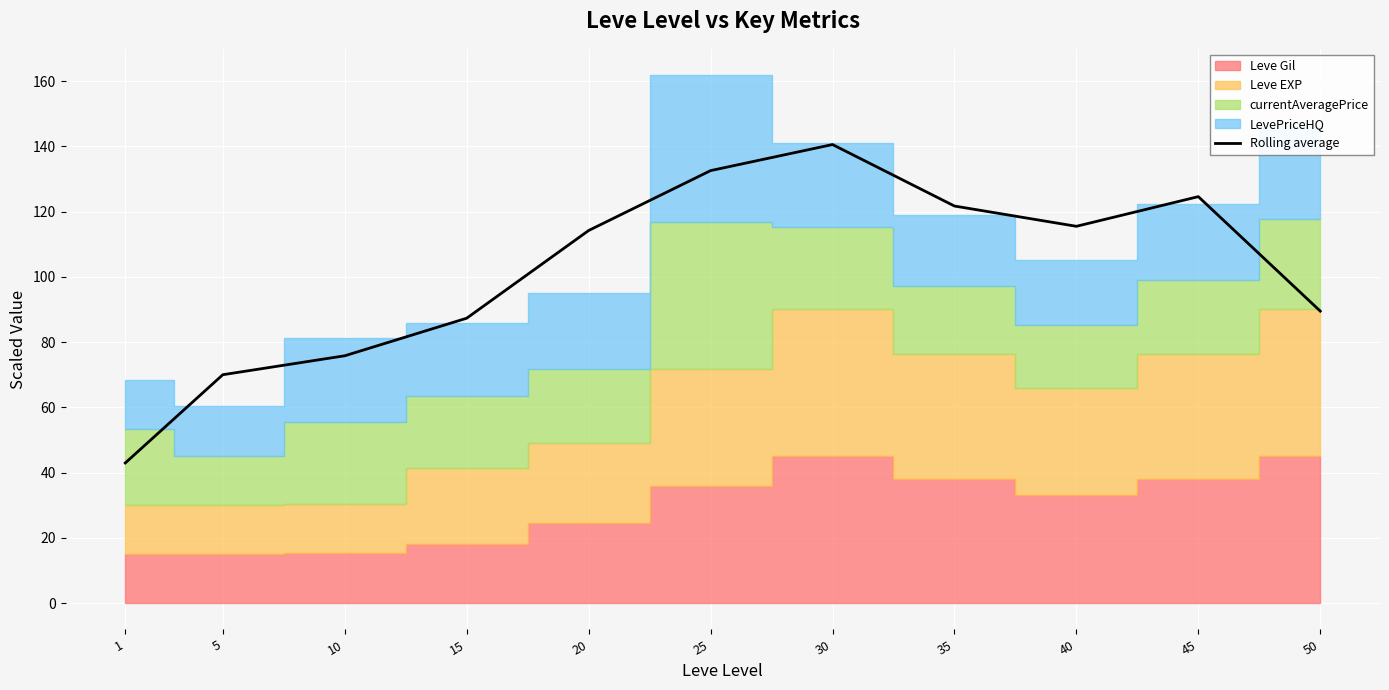

Reading right to left, transcribe all the data shown in this chart.

89.5	124.6	115.5	121.7	140.5	132.6	114.2	87.3	75.8	70.0	42.9